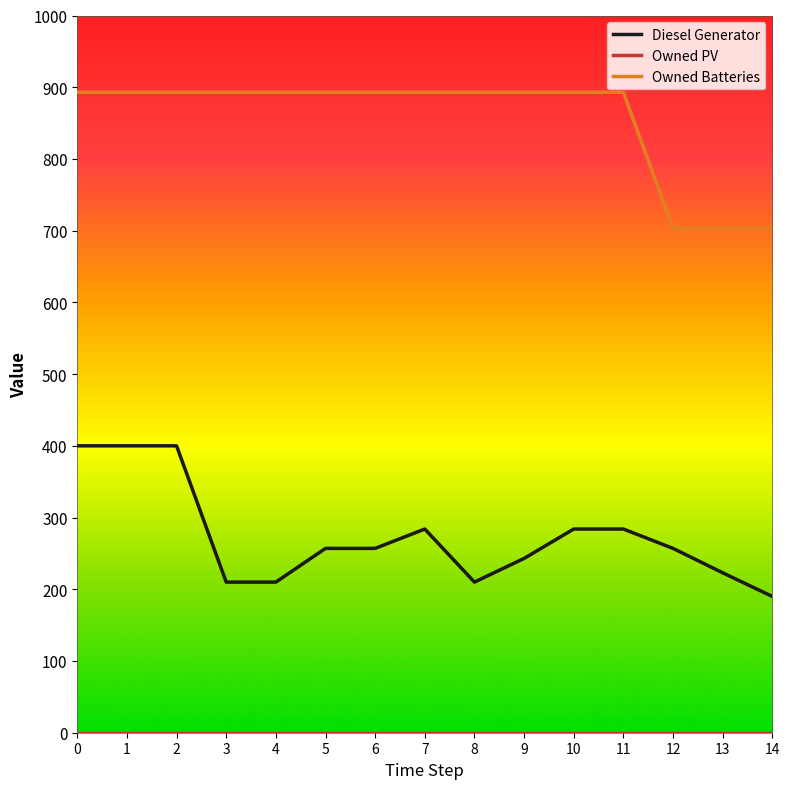

Does the chart display data point markers on the line(s)?

No